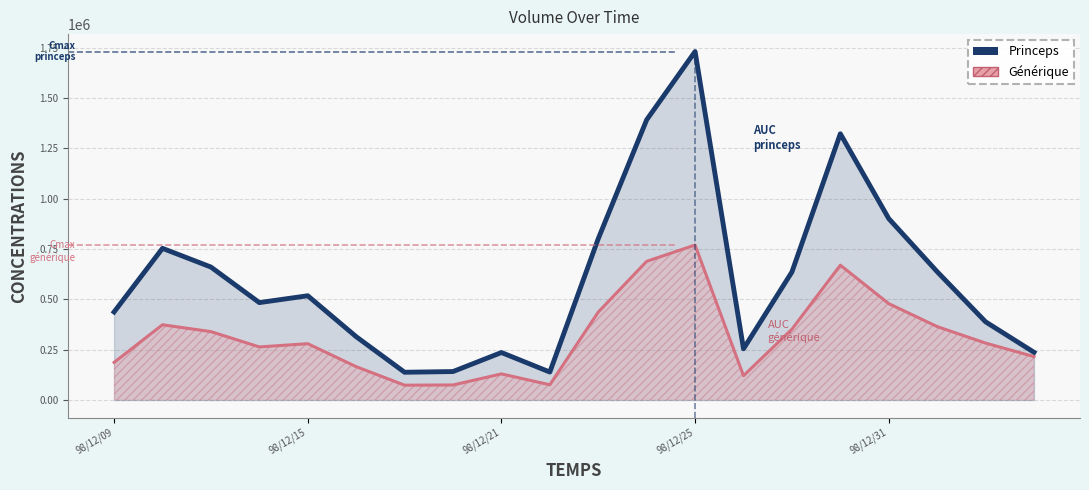

What is the difference between the second highest and minimum values in the Générique series?

615000